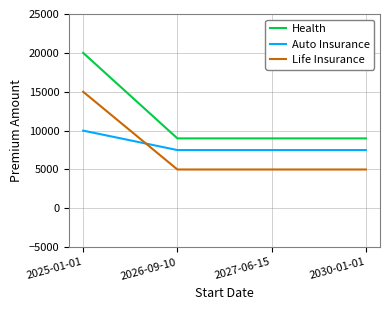

What position from the right is 2025-01-01?

4